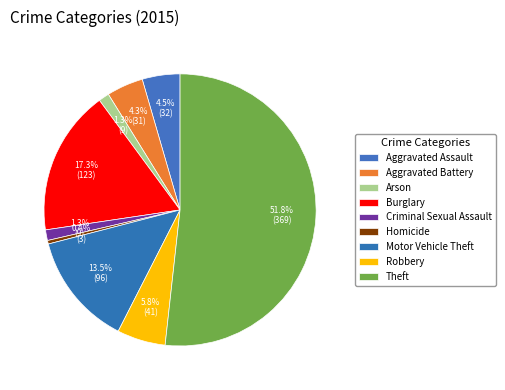

The Criminal Sexual Assault slice represents 1% of the pie. True or false?

True